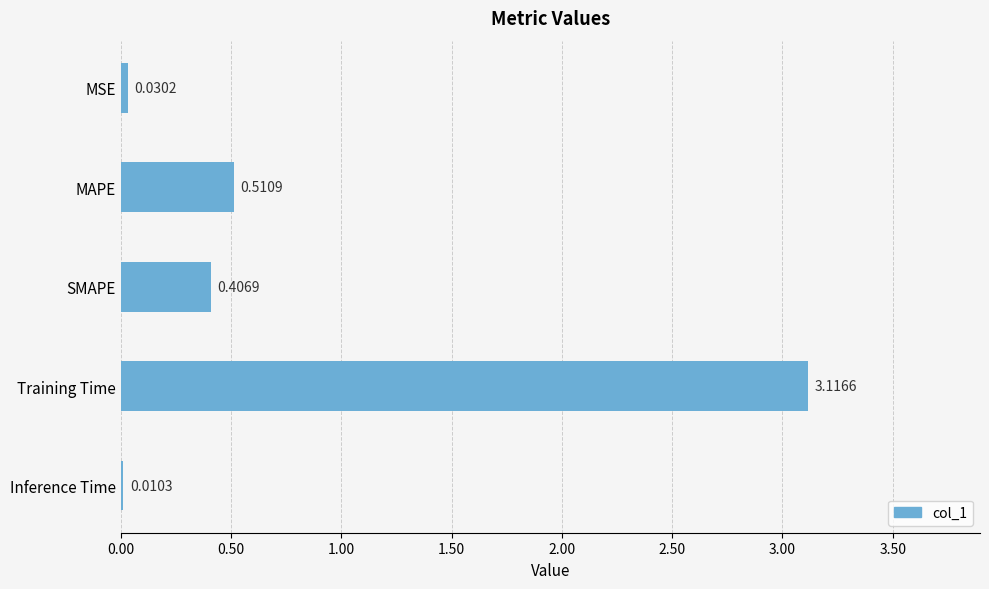

What is the change in value from MAPE to Inference Time?

-0.5